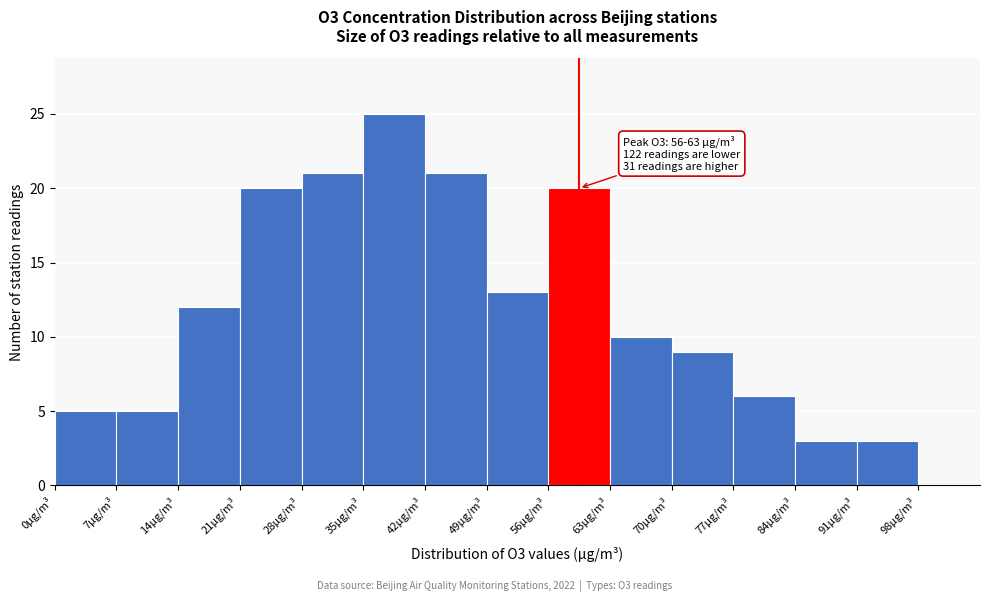

Over which range of the x-axis is the bar tallest?

35 to 42